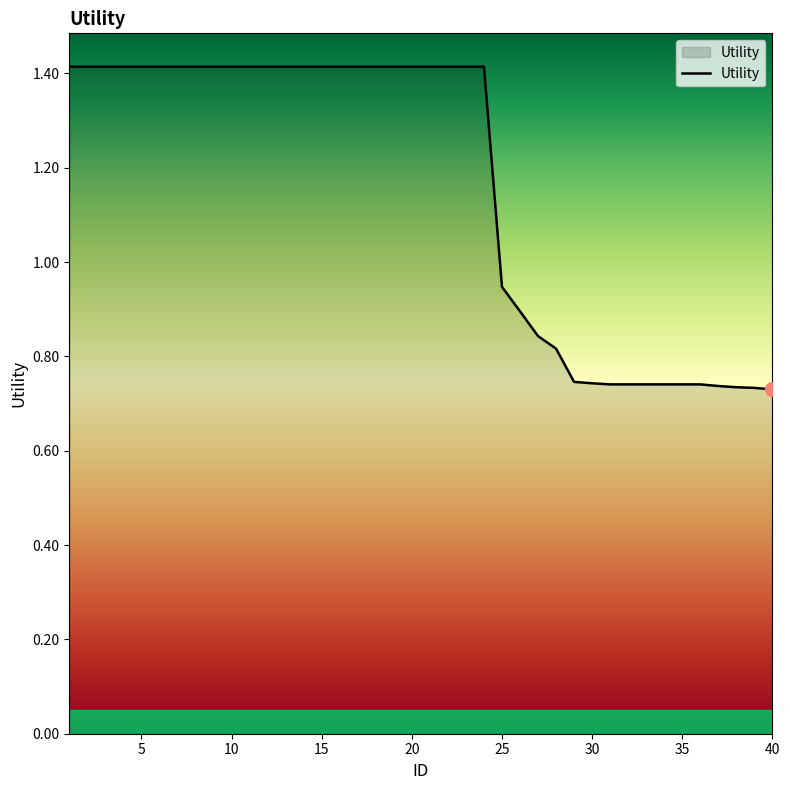

What is the greatest value displayed?

1.4